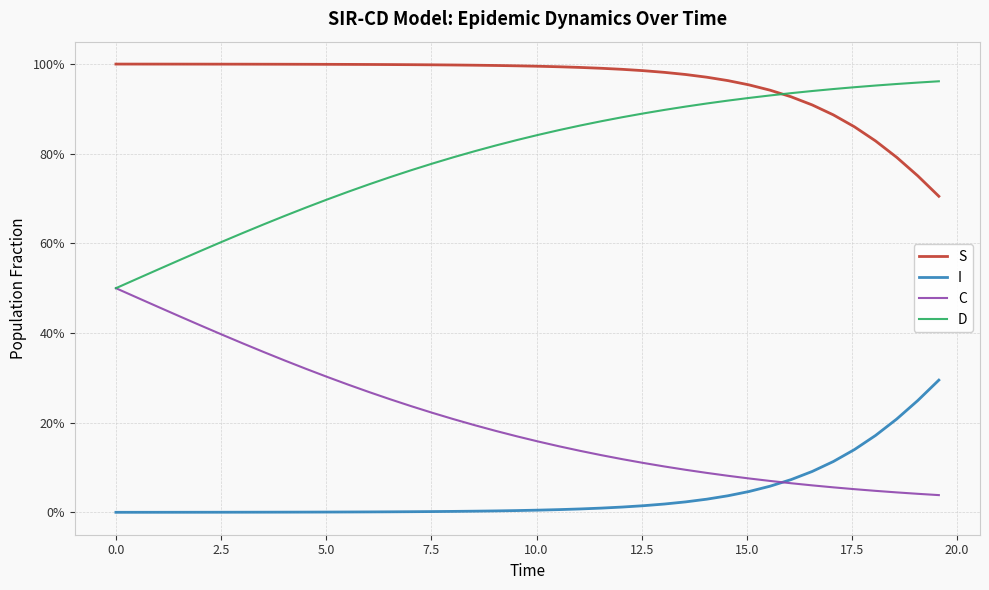

True or false: I and S cross at least once.

False